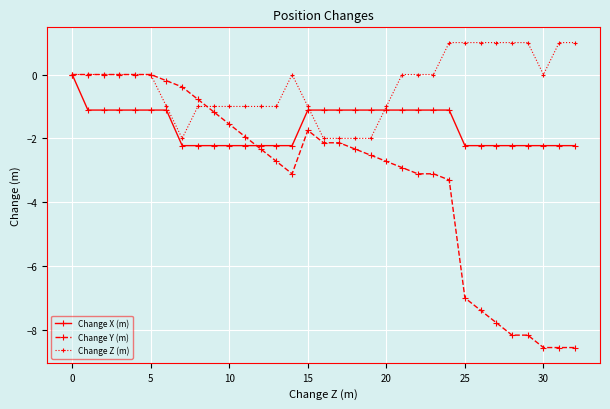

What is the value of the Change Y (m) point at the 14th from the left?

-2.7